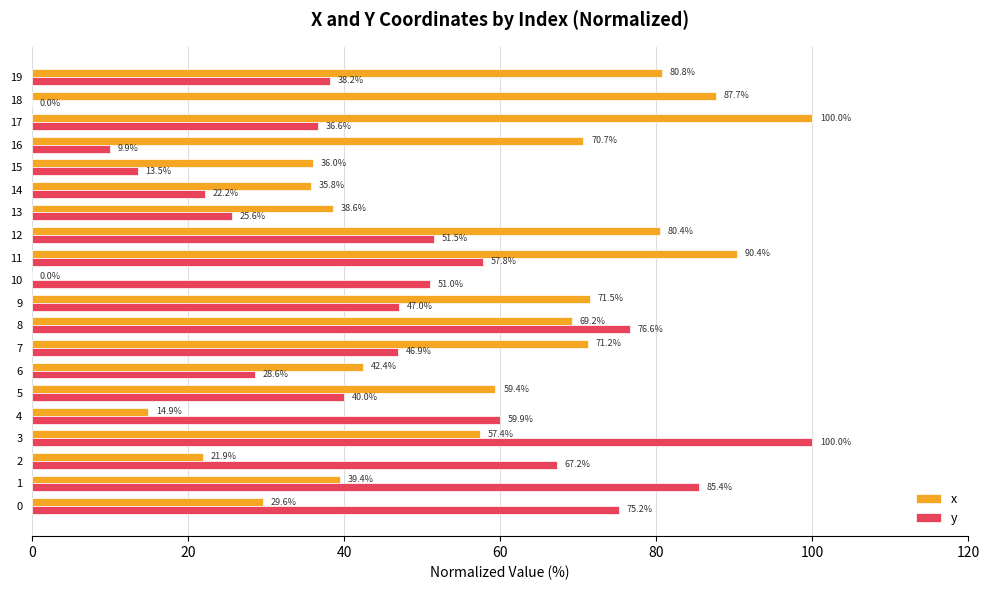

Where is x nearest to the value 50?

3